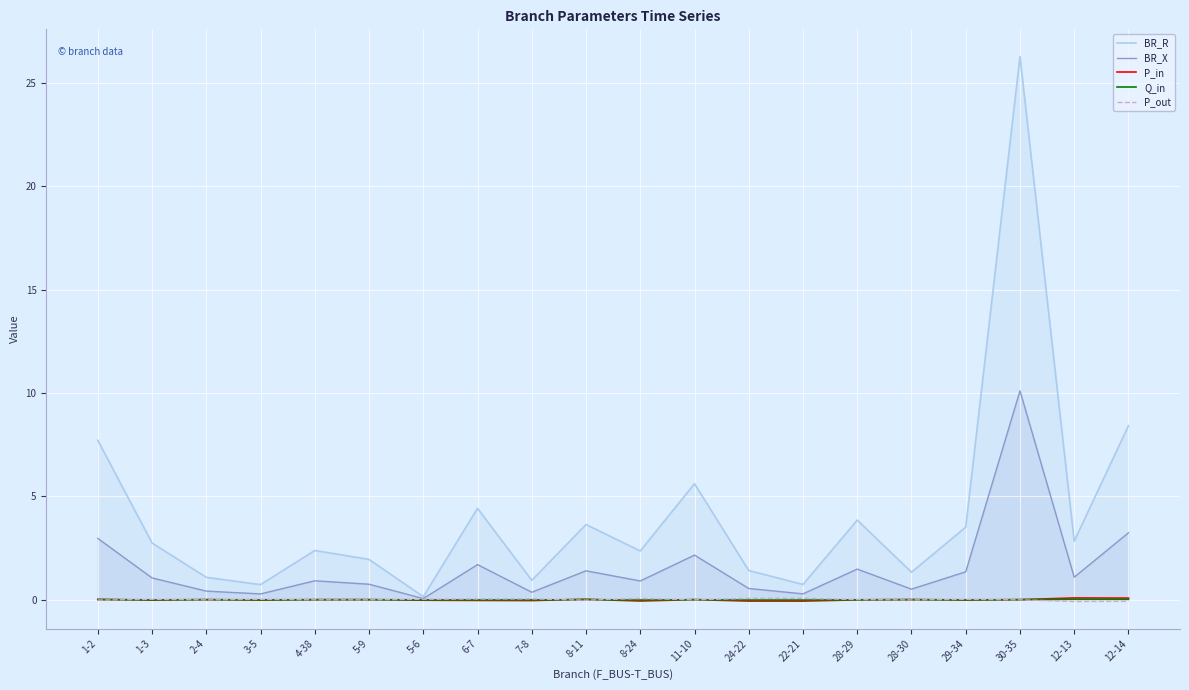

True or false: P_out has more than 2 interior local peaks.

True